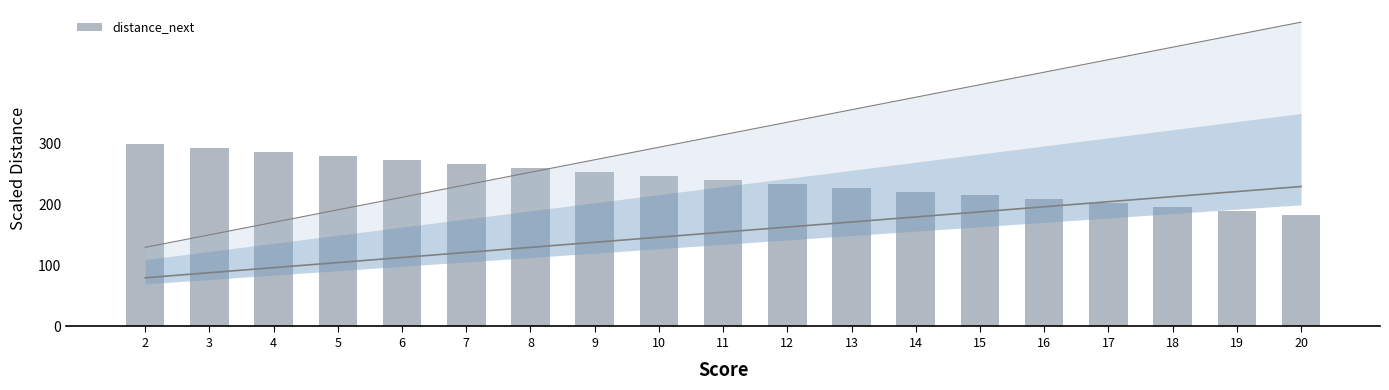

Are the bars grouped side by side (vs. stacked)?

No